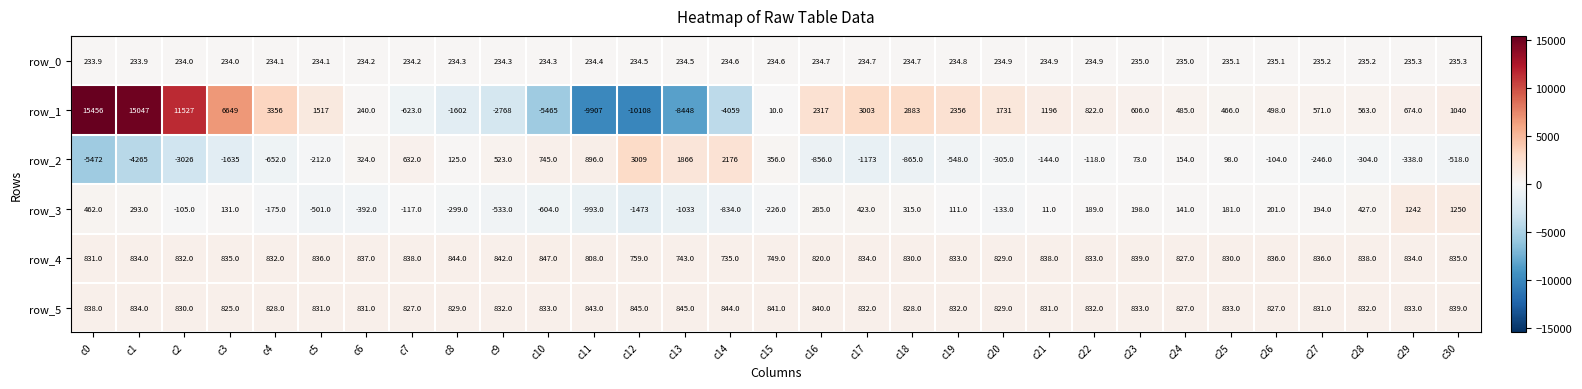

What value does the row_4 series have at c23?

839.0